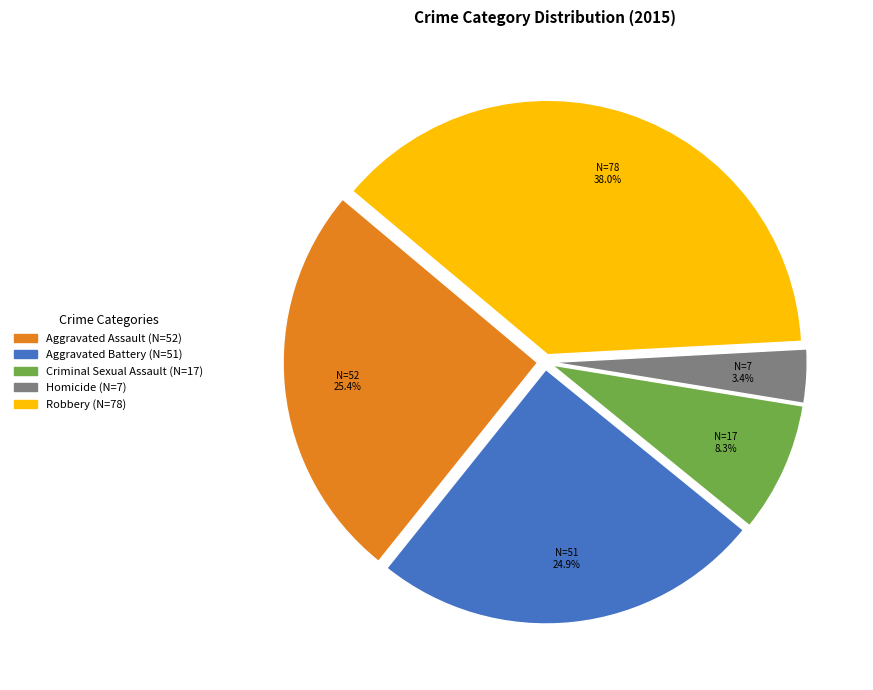

What percentage is NOT represented by Aggravated Assault?

74.6%